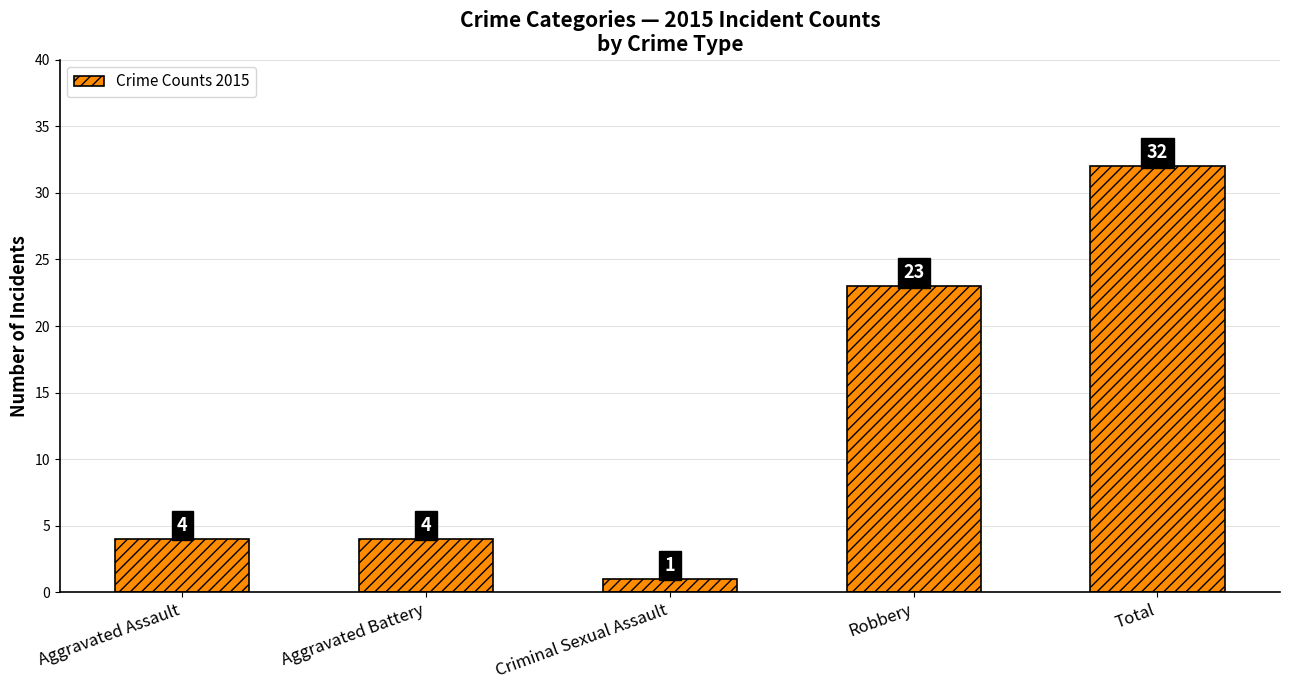

The value at Aggravated Assault is 6. True or false?

False